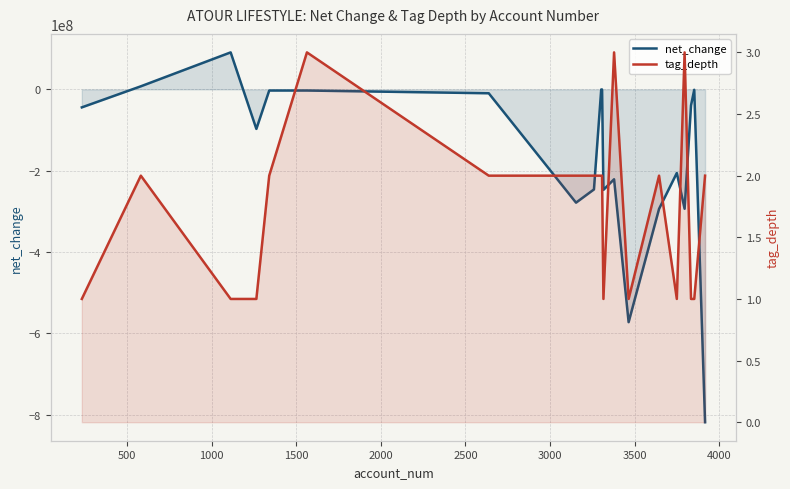

After their last crossing, which series has the higher values: net_change or tag_depth?

tag_depth